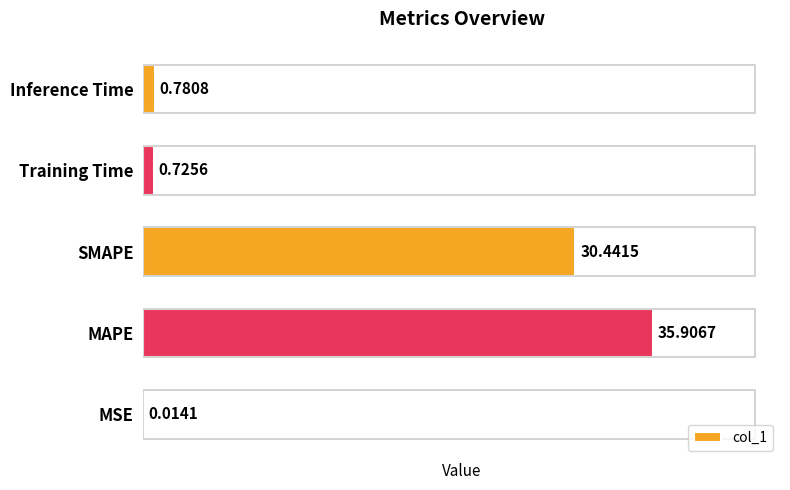

How many data points does each series have?

5